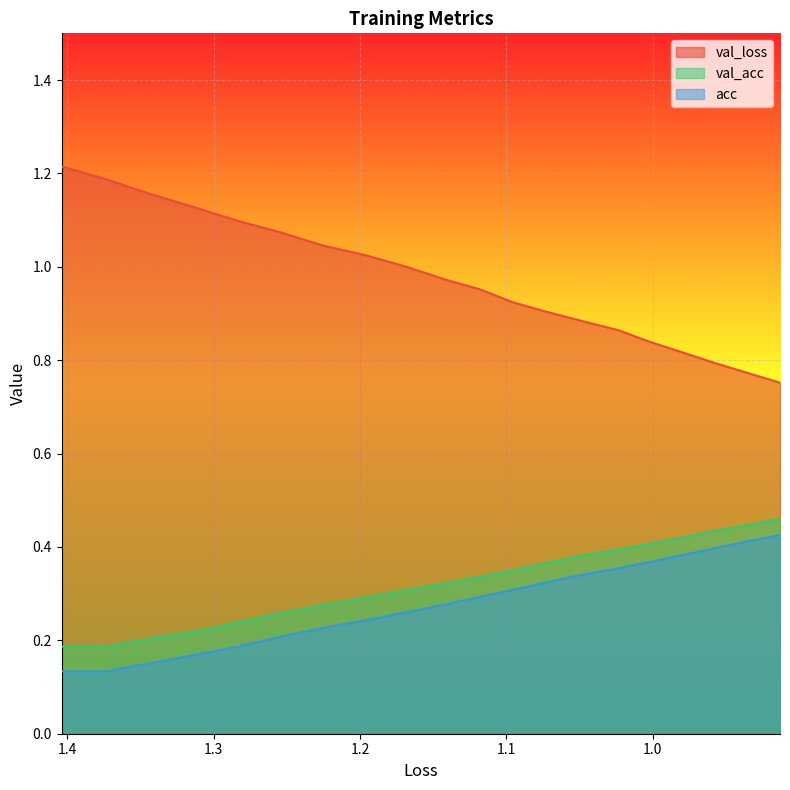

What is the value of the acc point at the 8th from the left?

0.2